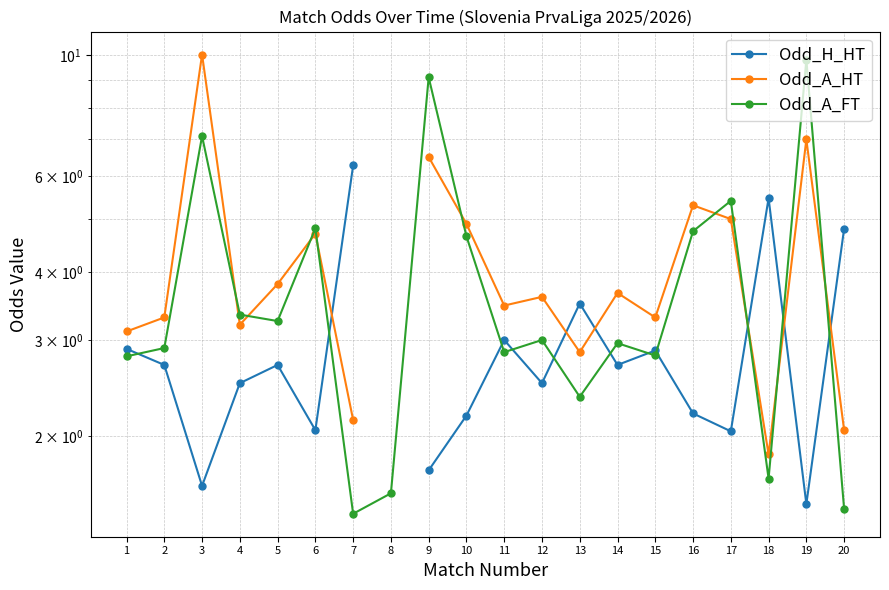

Where does the Odd_A_FT series first go above 3?

3